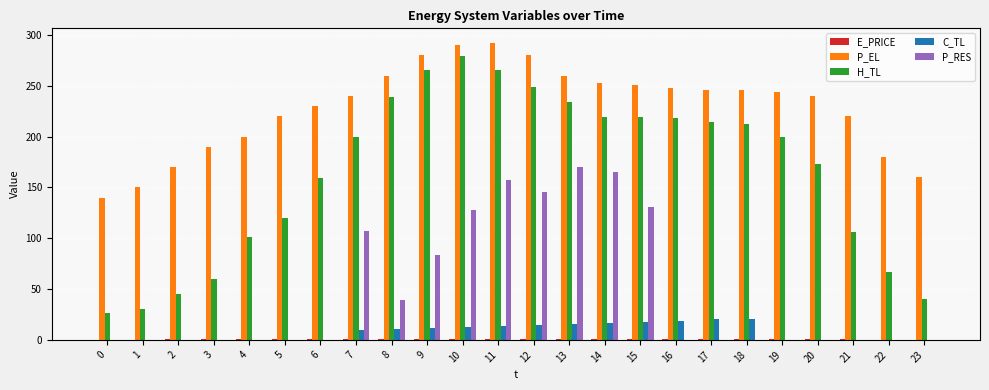

The P_RES series shows 105.6 at 13. True or false?

False